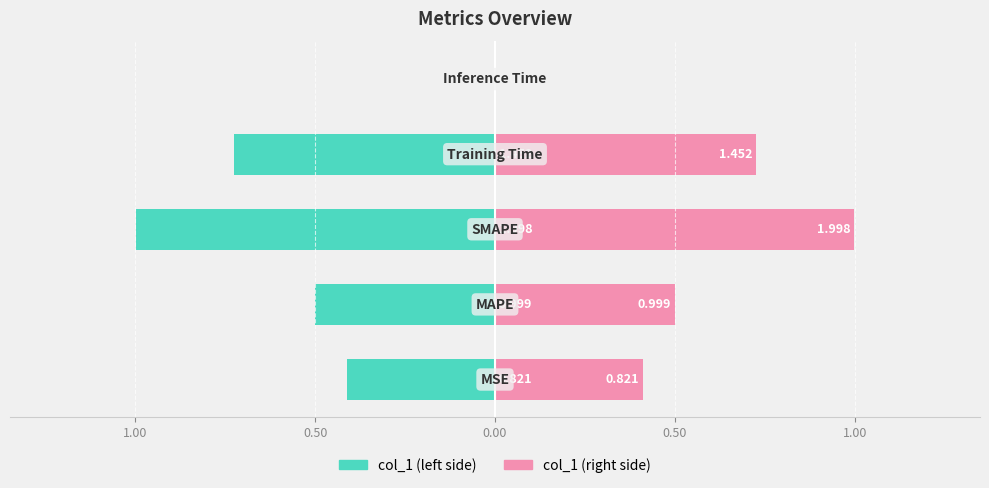

How many bars are there in each group?

2